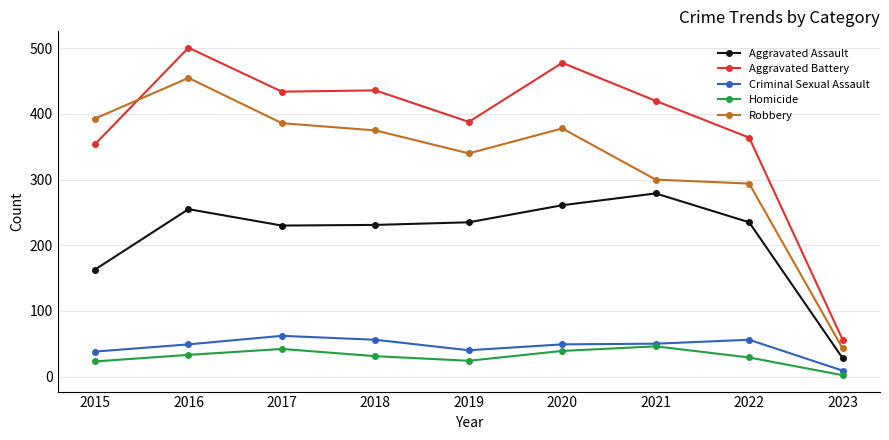

True or false: Homicide has more than 0 points higher than both neighbors.

True